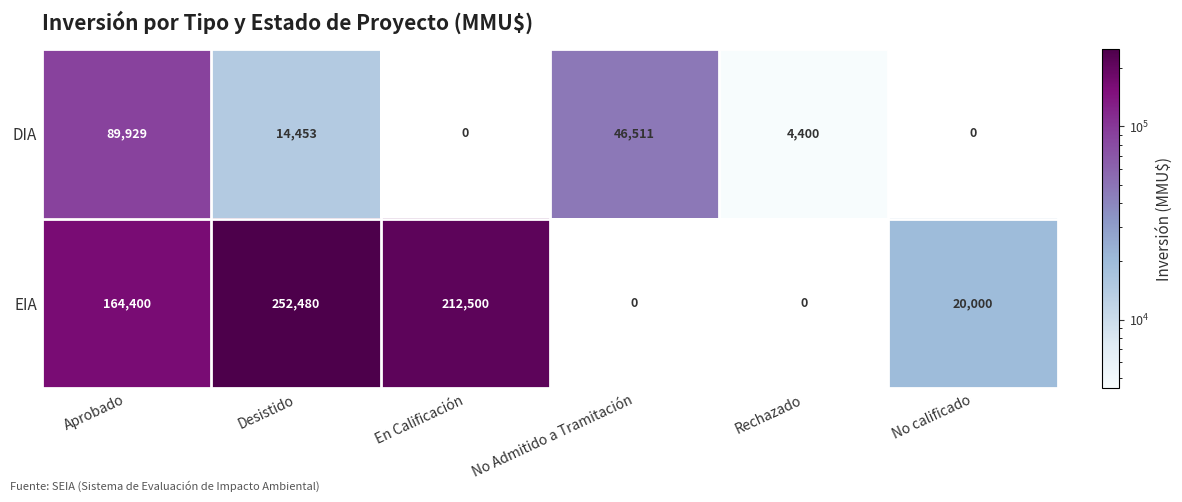

What is the spread (max minus min) of values at En Calificación?

212500